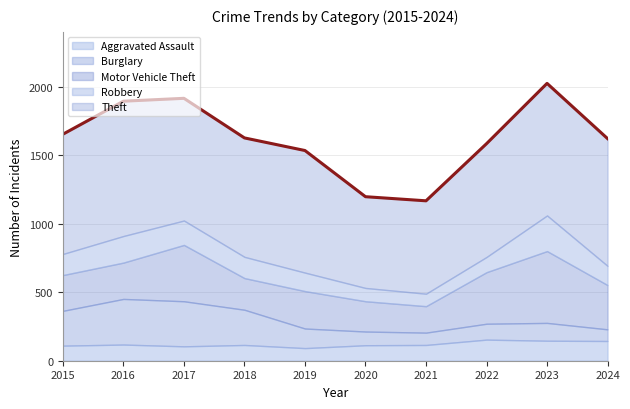

Rank the series by their maximum value, from highest to lowest.

Theft, Motor Vehicle Theft, Burglary, Robbery, Aggravated Assault